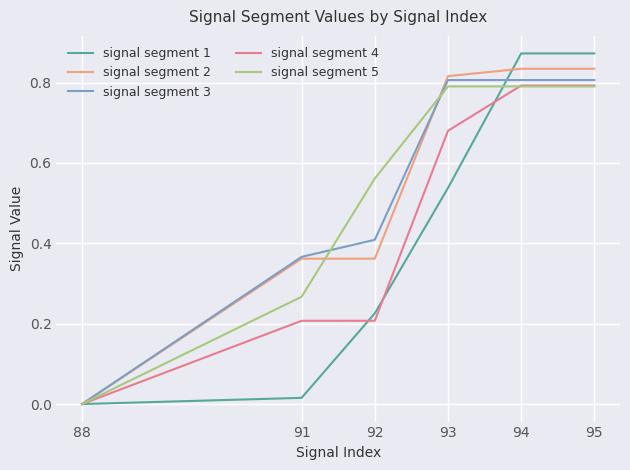

What is the spread (max minus min) of values at 95?

0.1